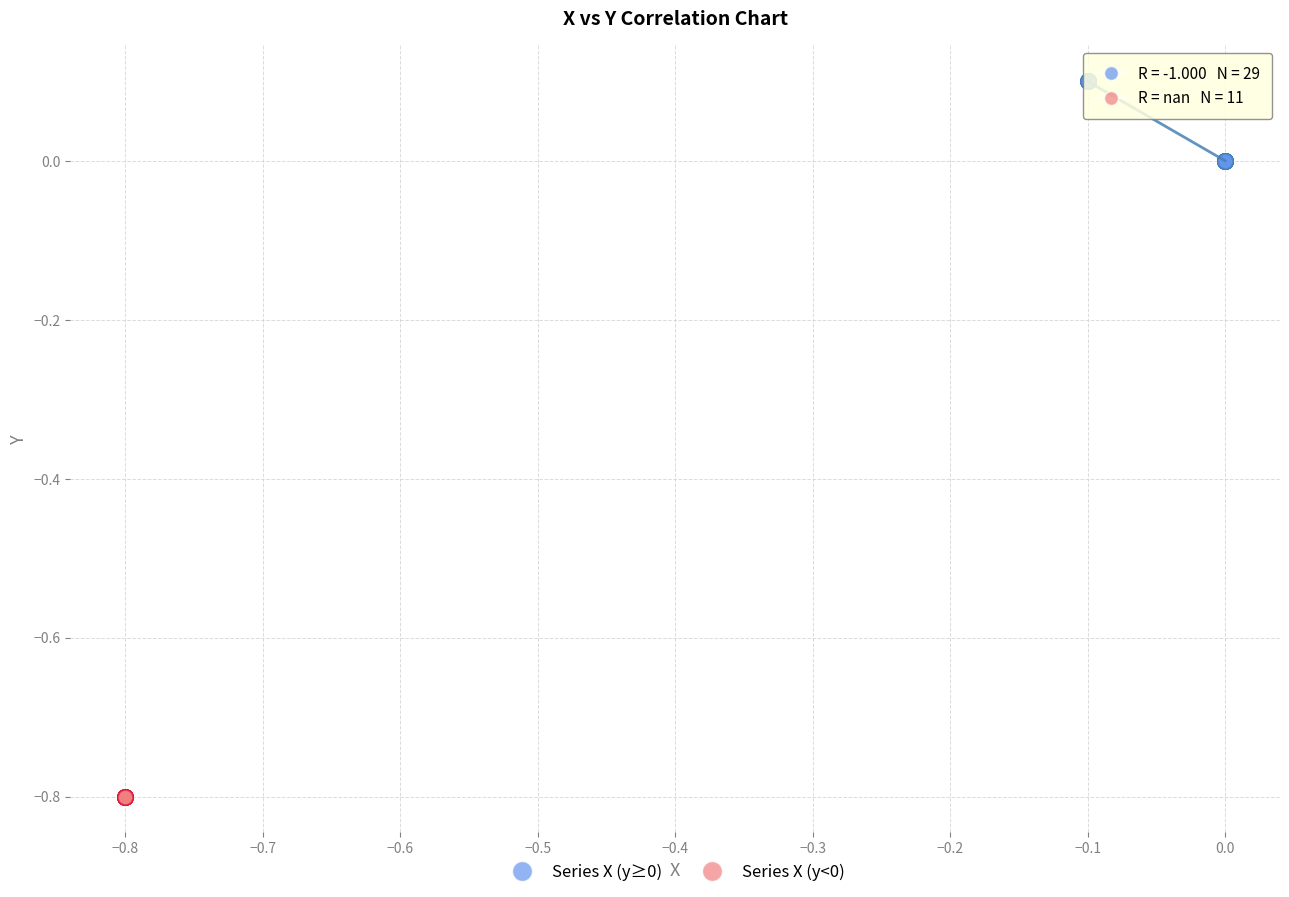

Which series contains the lowest Y value?

Series X (y<0)